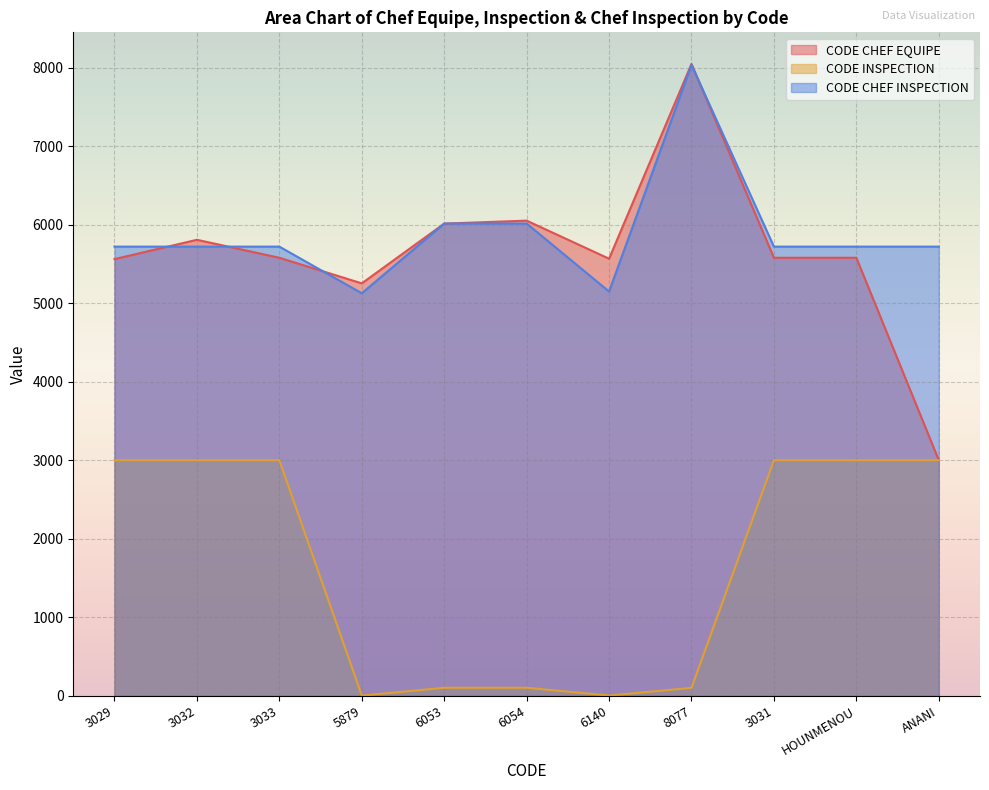

List the labels in order of CODE INSPECTION value, largest first.

3029, 3032, 3033, 3031, HOUNMENOU, ANANI, 6053, 6054, 8077, 6140, 5879